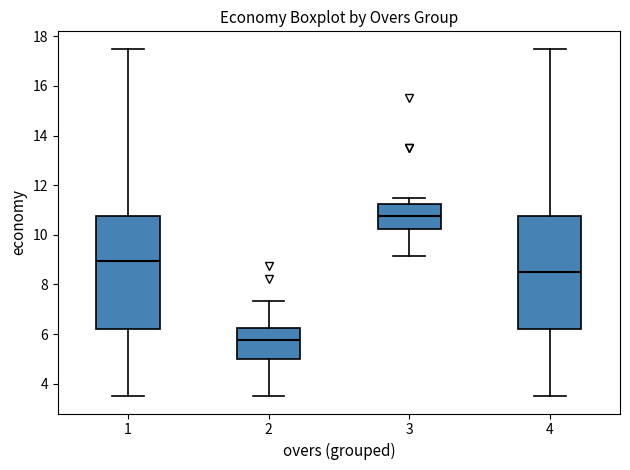

Reading left to right, transcribe this box plot: for each box, give where its median line is, the range the box spans, and where its two whiskers end, as read against the y-axis. The values are not printed on the chart, so give them approximately, as read against the axis.

1: median 9.0, box 6.2 to 10.8, whiskers 3.6 to 17.6
2: median 5.8, box 5.0 to 6.2, whiskers 3.6 to 7.4
3: median 10.8, box 10.2 to 11.2, whiskers 9.2 to 11.6
4: median 8.6, box 6.2 to 10.8, whiskers 3.6 to 17.6